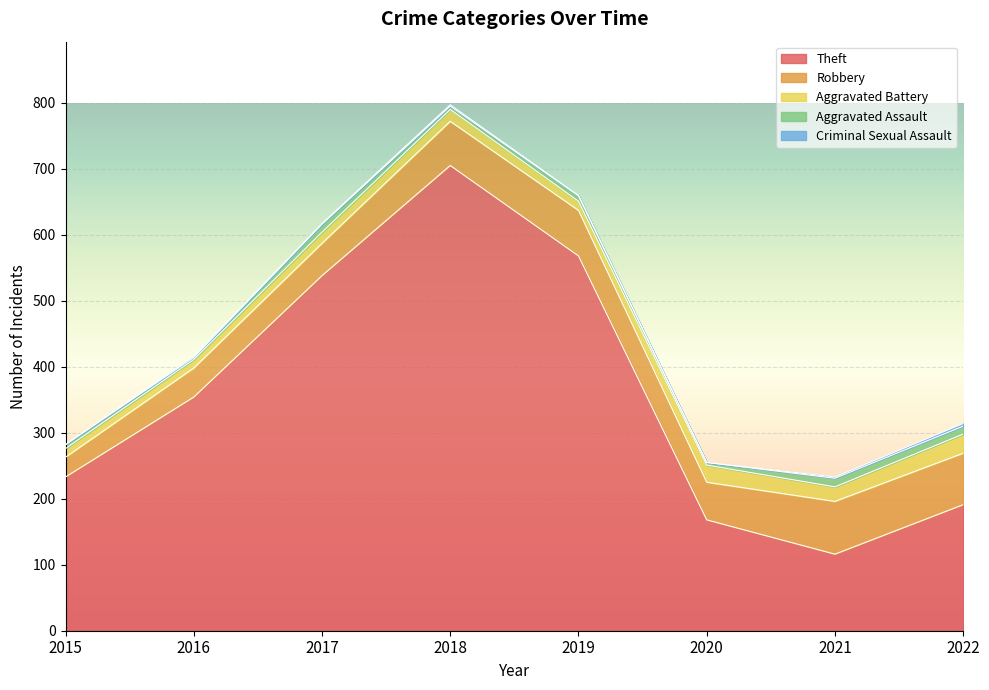

Does the chart display data point markers on the line(s)?

No